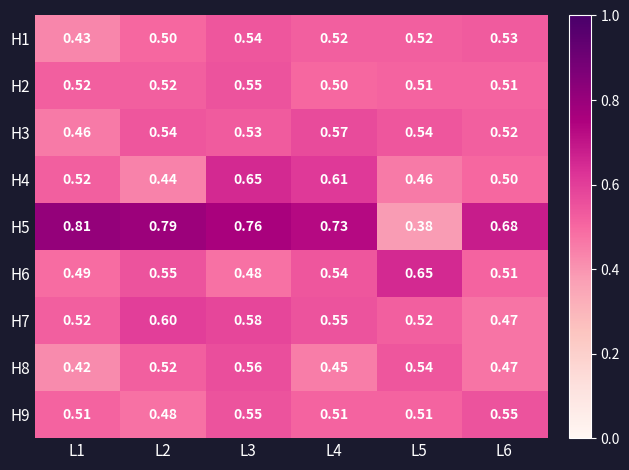

Is the value of H3 at L1 greater than the value of H2 at L4?

No